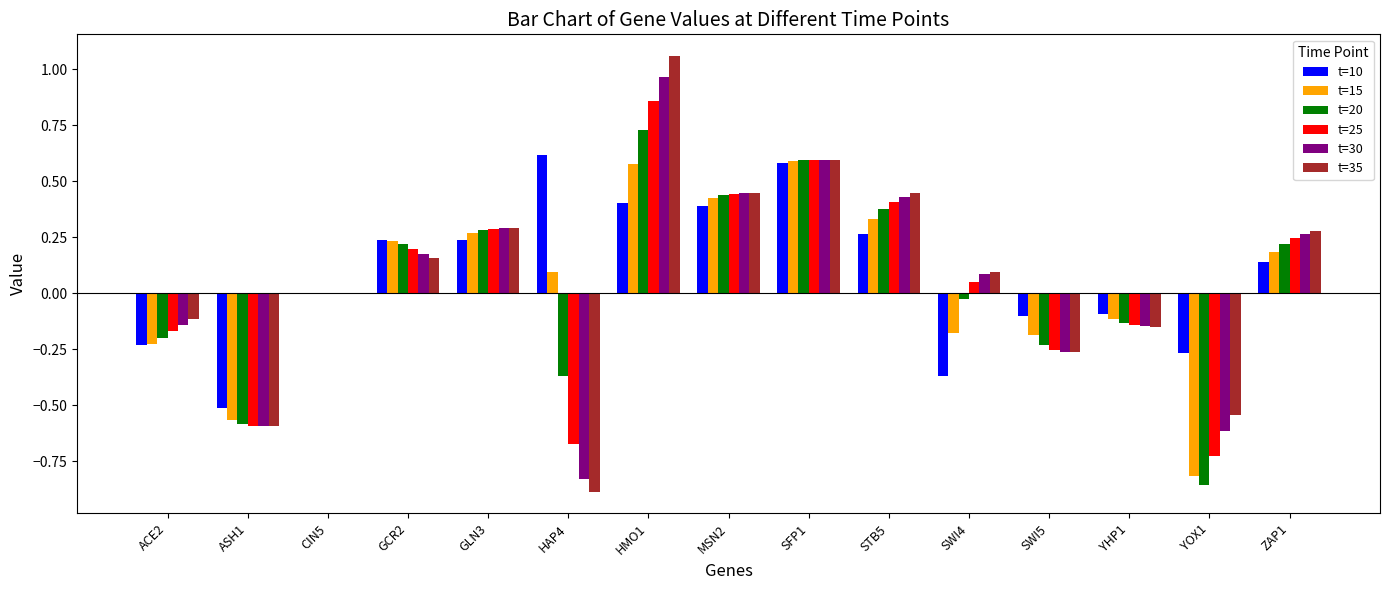

Which series has the largest total across all categories?

t=10